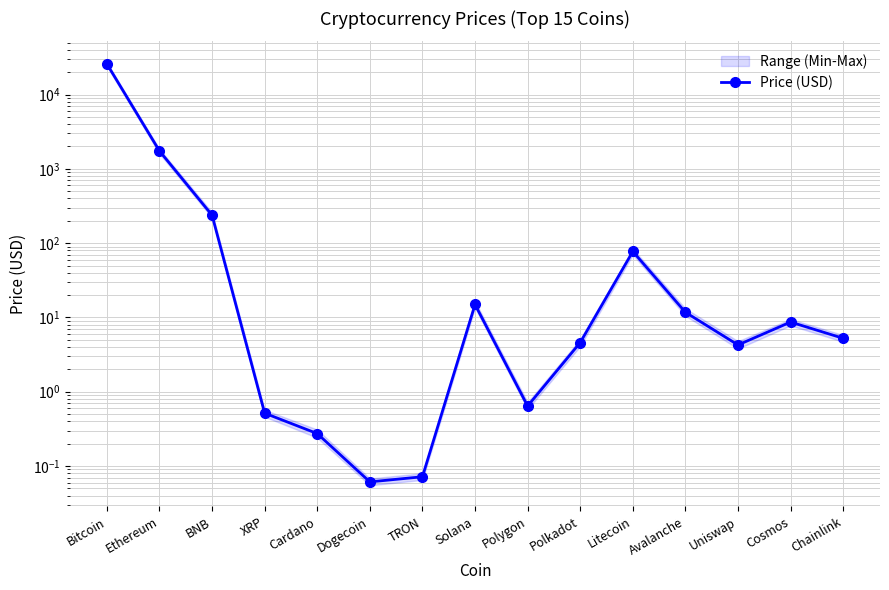

Does the chart display data point markers on the line(s)?

Yes